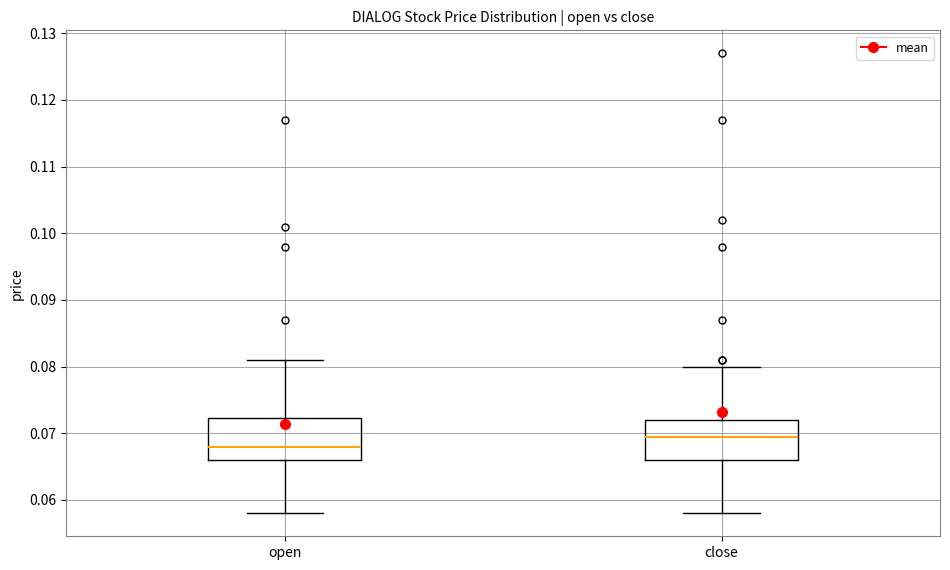

Which box's median line is the lowest?

open